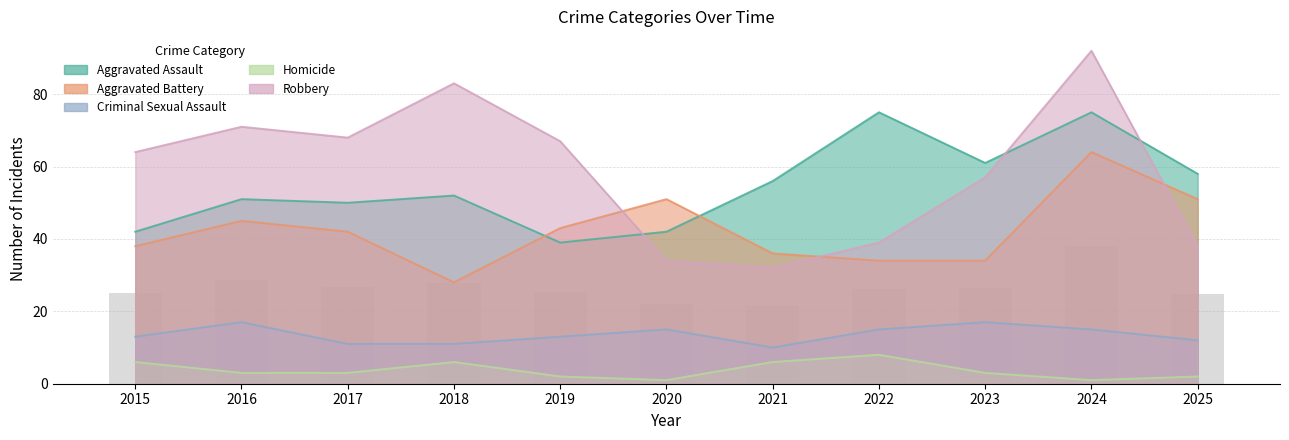

List the series in order of their peak value, highest first.

Robbery, Aggravated Assault, Aggravated Battery, Criminal Sexual Assault, Homicide